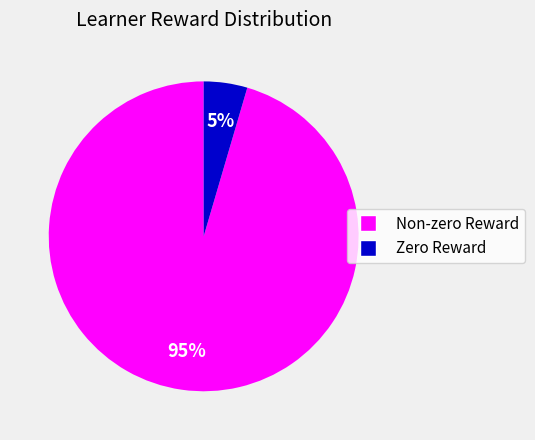

To the nearest percent, what is the average slice percentage?

50%